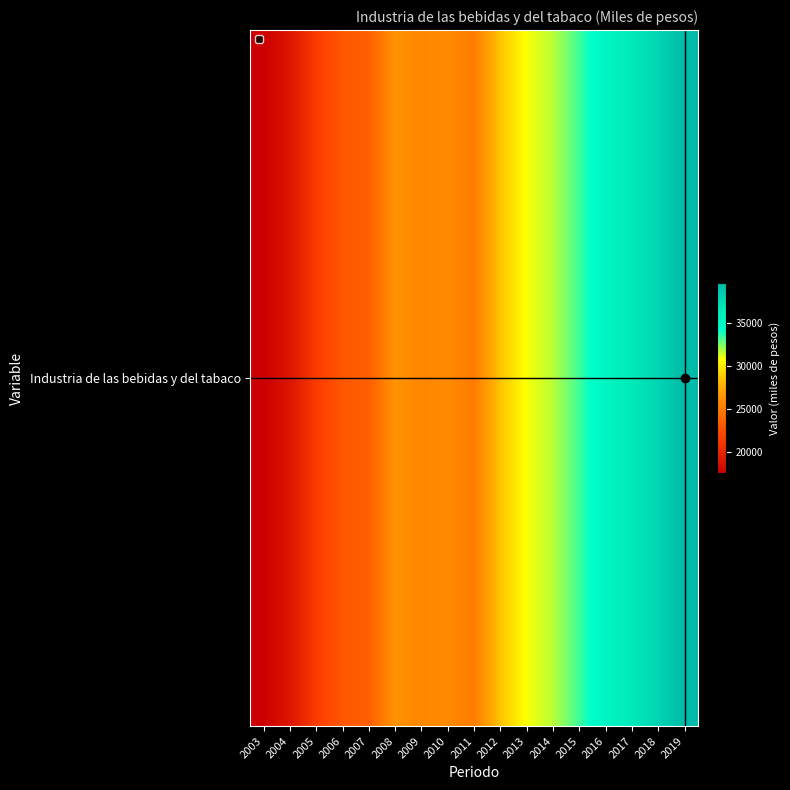

How many series are shown in this chart?

1